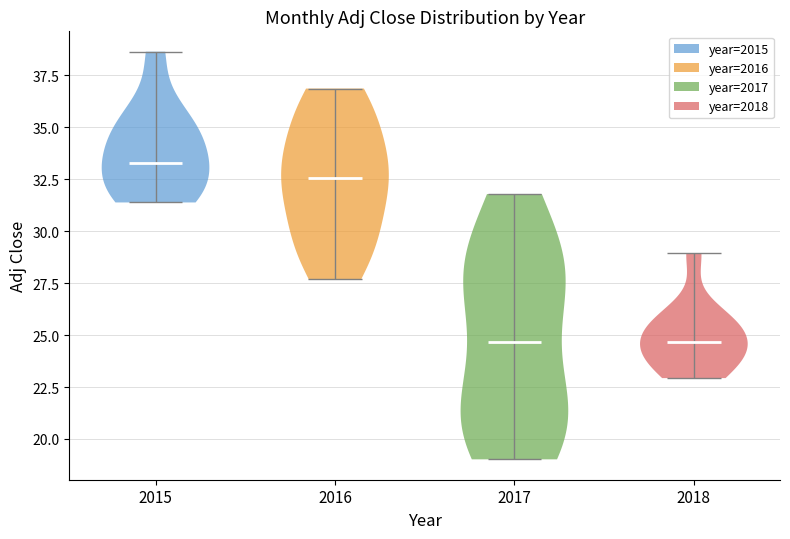

Which violin has the highest median line?

2015